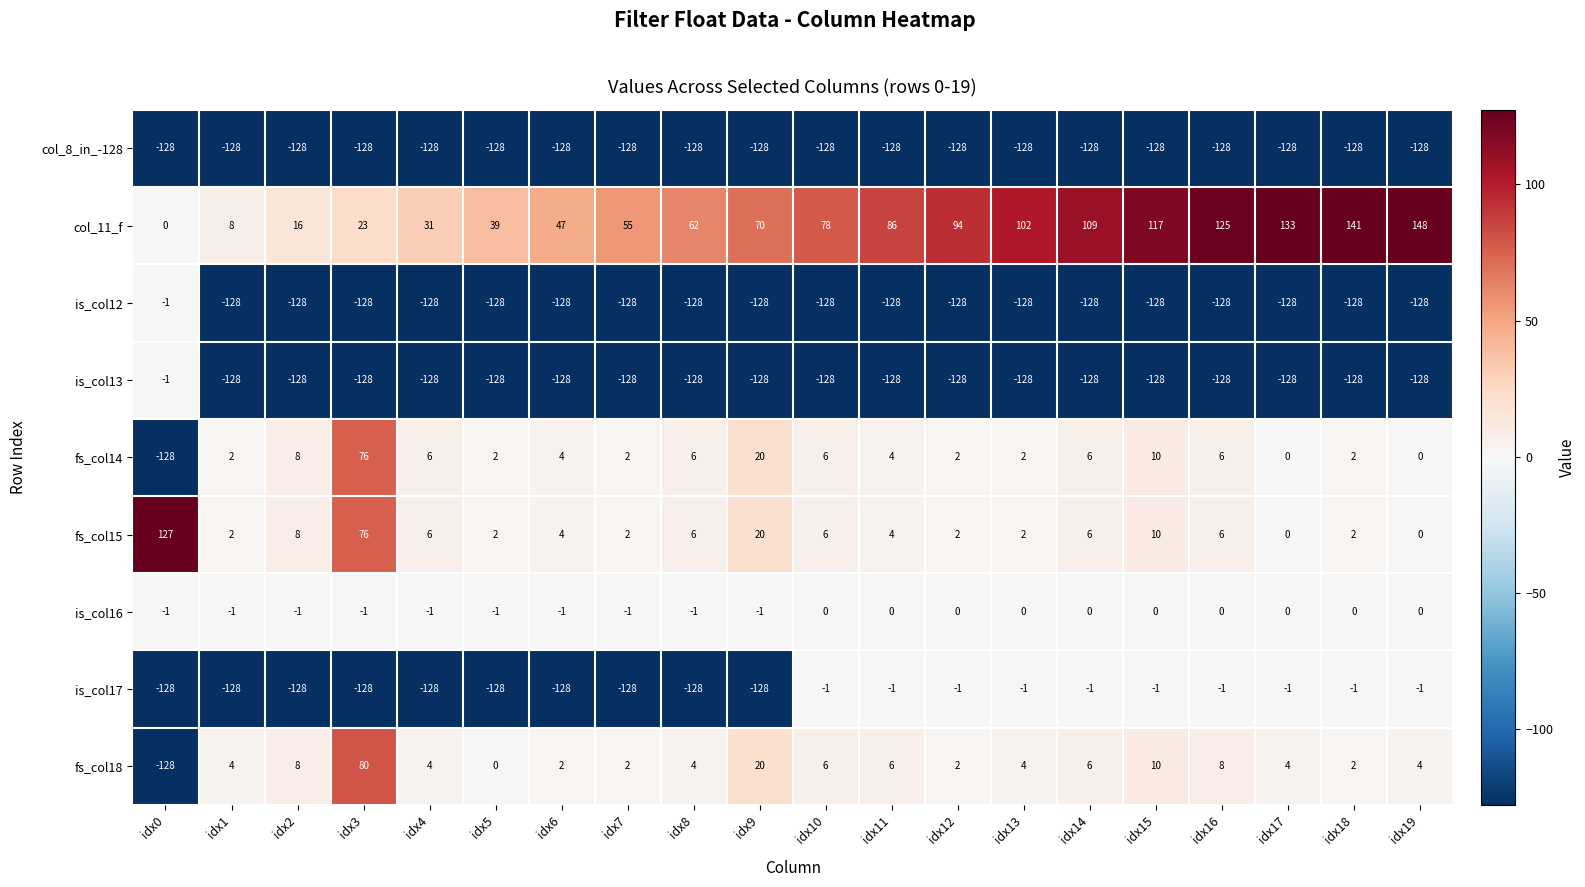

What is the average value of the is_col13 series?

-122